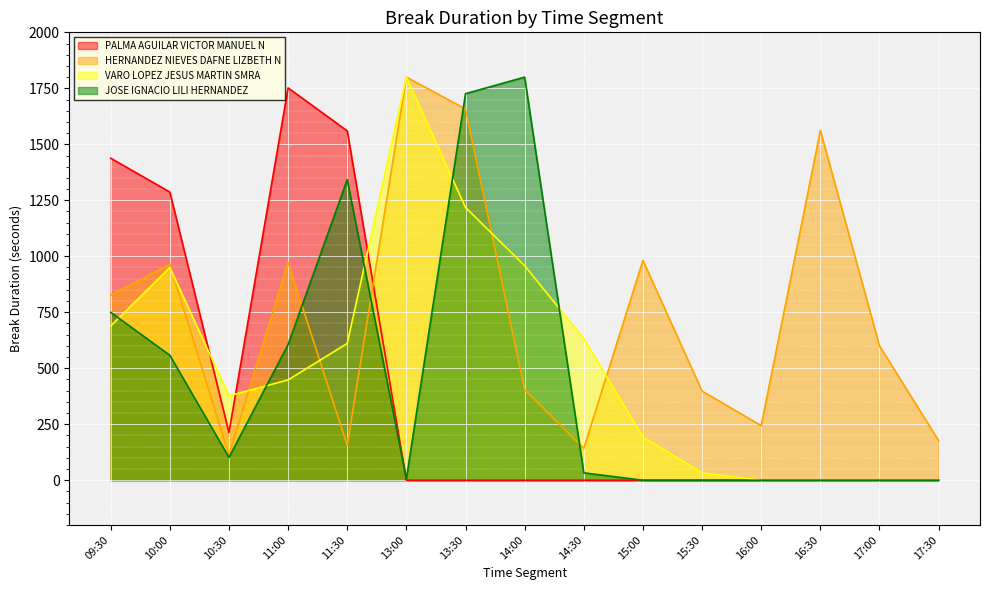

Which series has the largest range (max minus min)?

VARO LOPEZ JESUS MARTIN SMRA